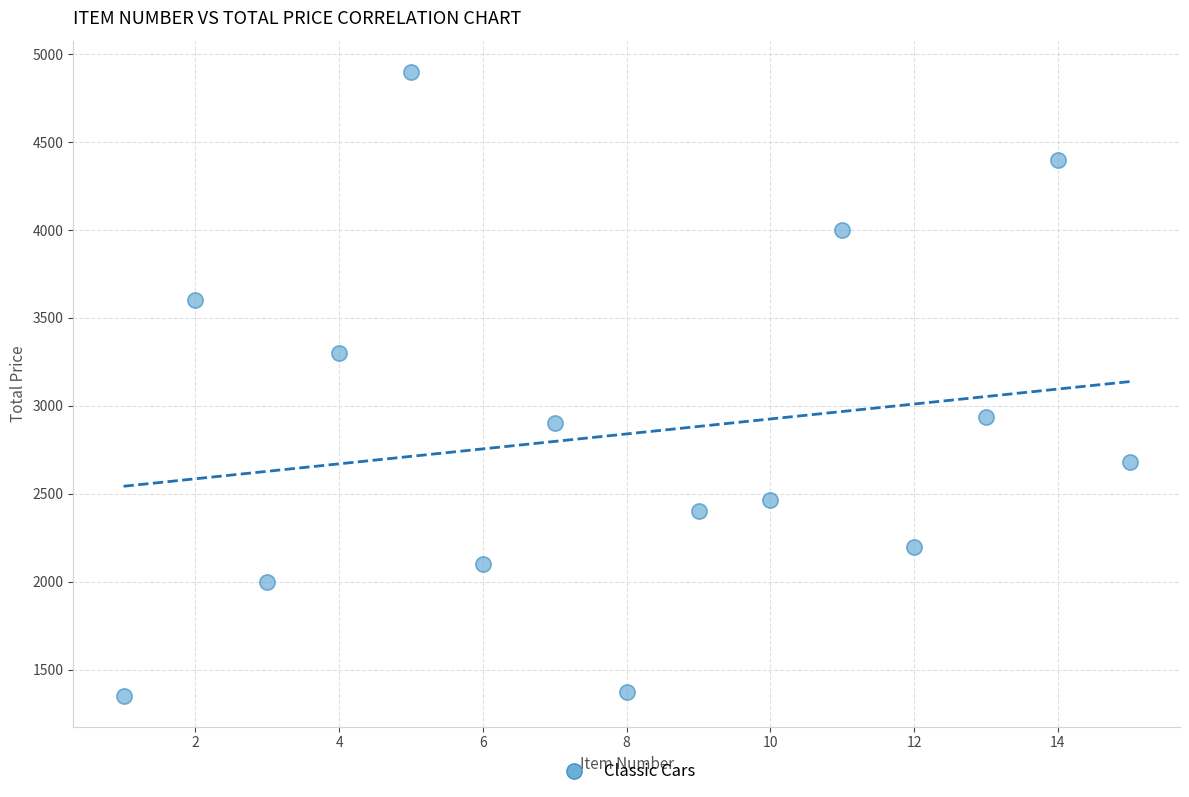

What is the range of Y values (max minus min)?

3547.6